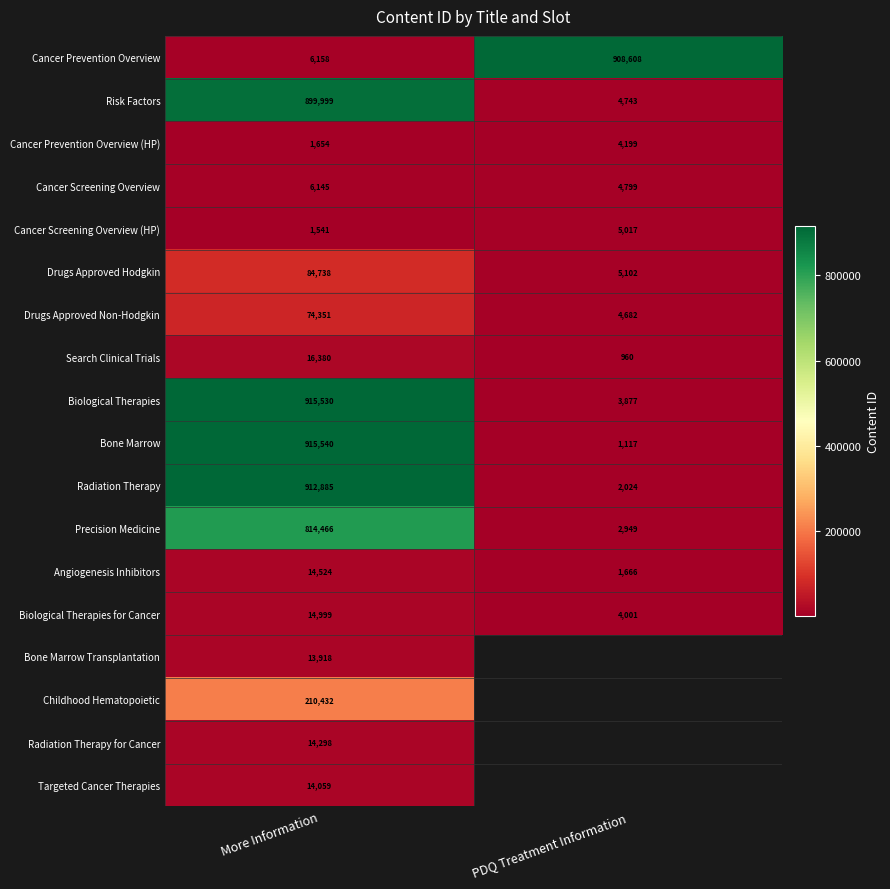

What is the difference between the maximum and minimum values in the Cancer Prevention Overview series?

902450